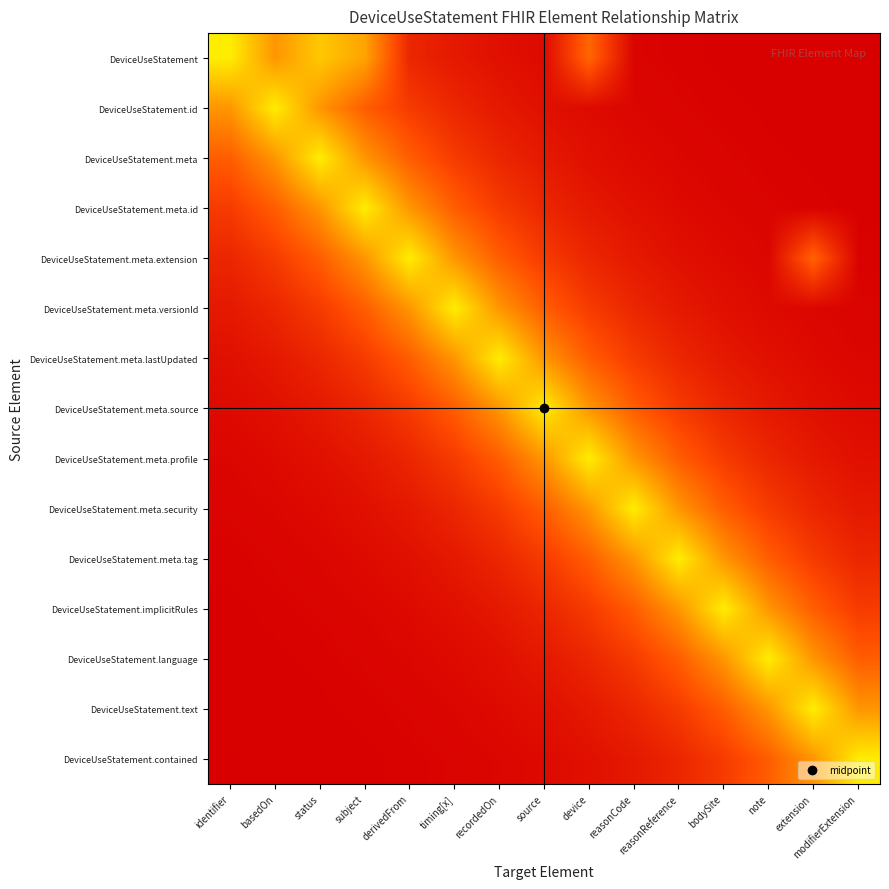

Rank the series at identifier from lowest to highest value.

DeviceUseStatement.contained, DeviceUseStatement.text, DeviceUseStatement.language, DeviceUseStatement.implicitRules, DeviceUseStatement.meta.tag, DeviceUseStatement.meta.security, DeviceUseStatement.meta.profile, DeviceUseStatement.meta.source, DeviceUseStatement.meta.lastUpdated, DeviceUseStatement.meta.versionId, DeviceUseStatement.meta.extension, DeviceUseStatement.meta.id, DeviceUseStatement.meta, DeviceUseStatement.id, DeviceUseStatement